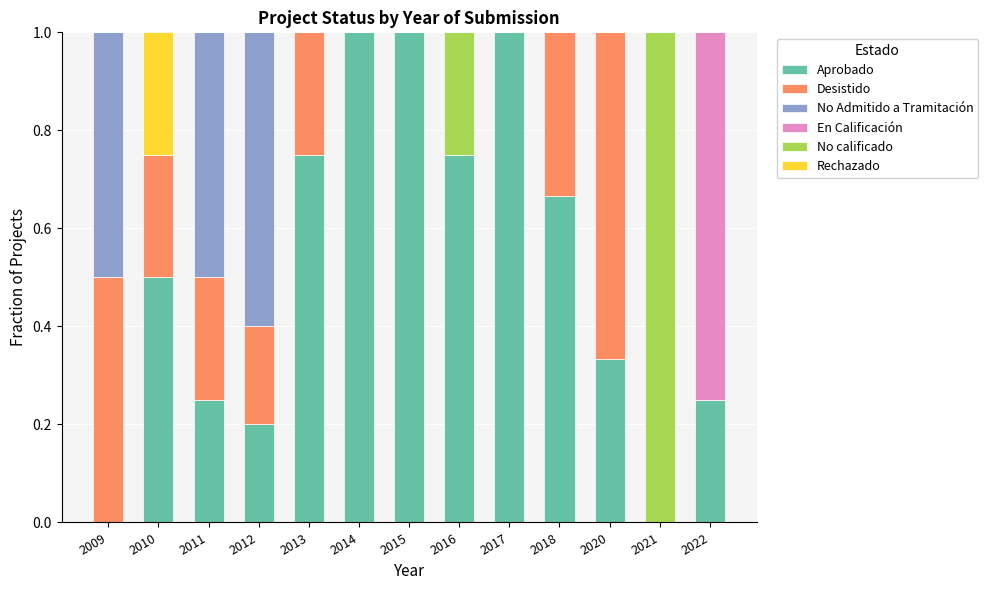

The value of Aprobado at 2015 is 1.0. True or false?

True